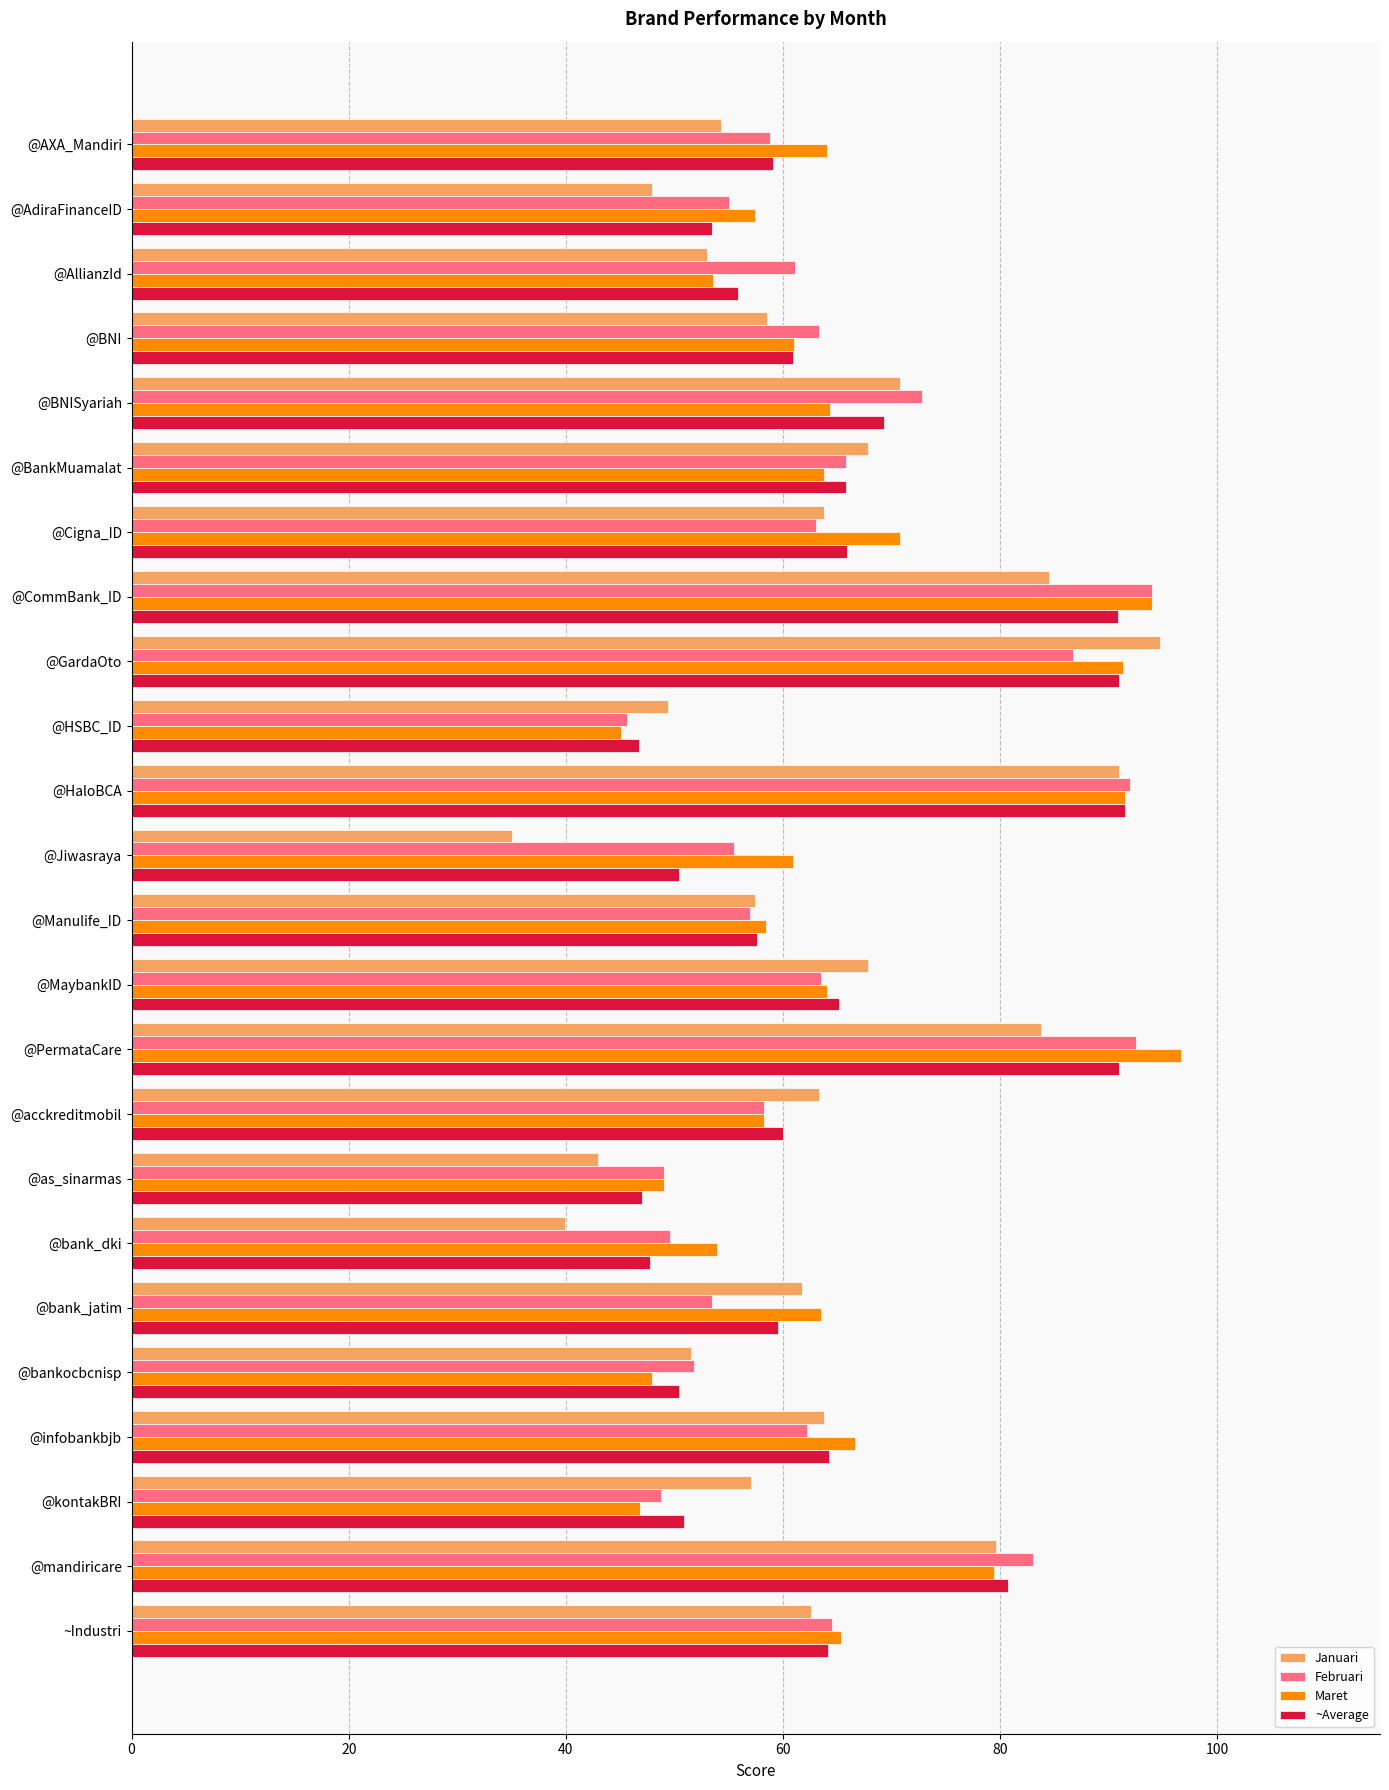

What is the difference between the highest and lowest values at @as_sinarmas?

6.0